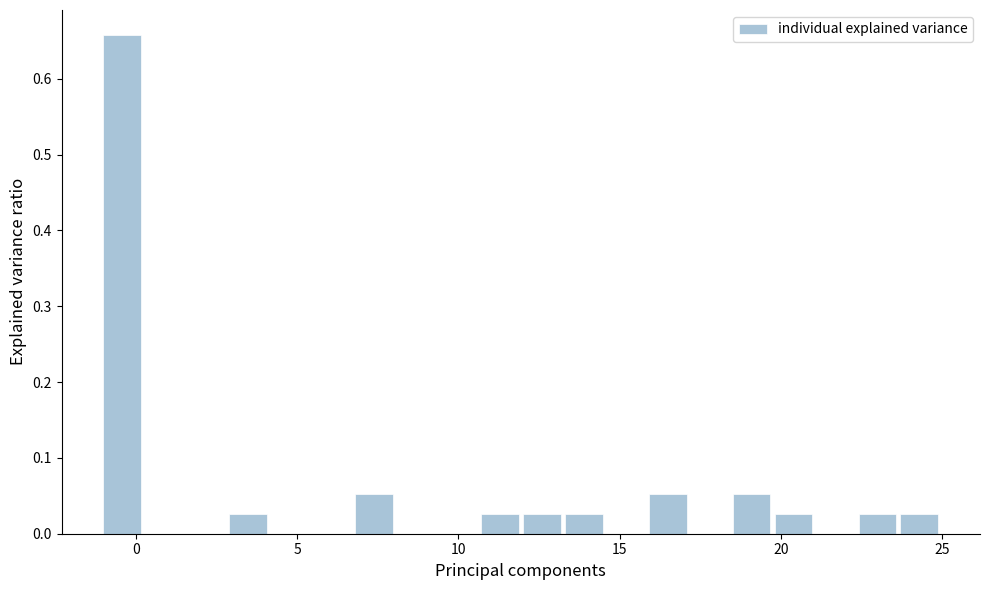

Read against the x-axis, roughly where is the centre of the tallest bar?

-0.5